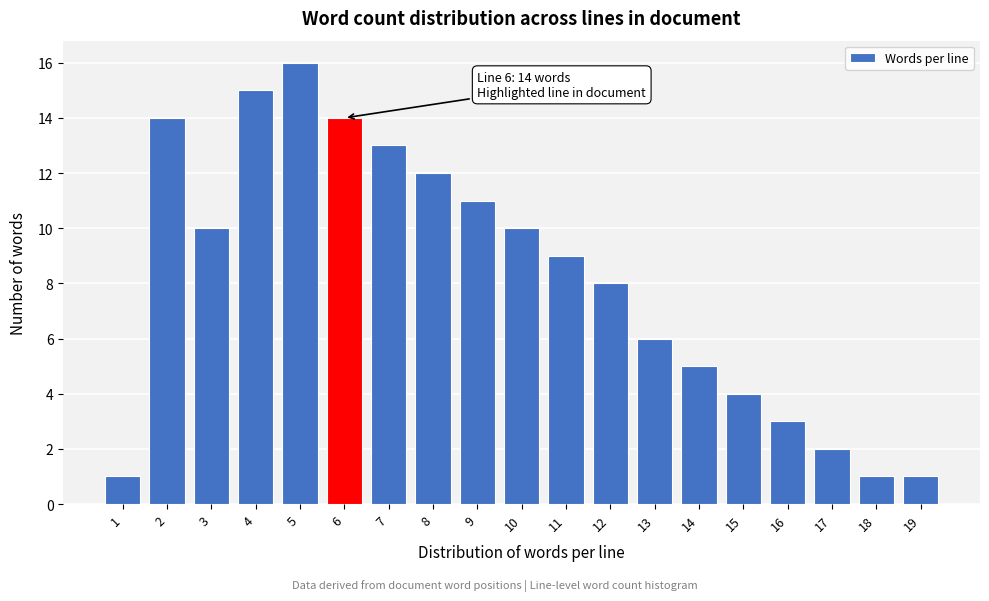

Reading left to right, extract all data points from this chart.

1	14	10	15	16	14	13	12	11	10	9	8	6	5	4	3	2	1	1